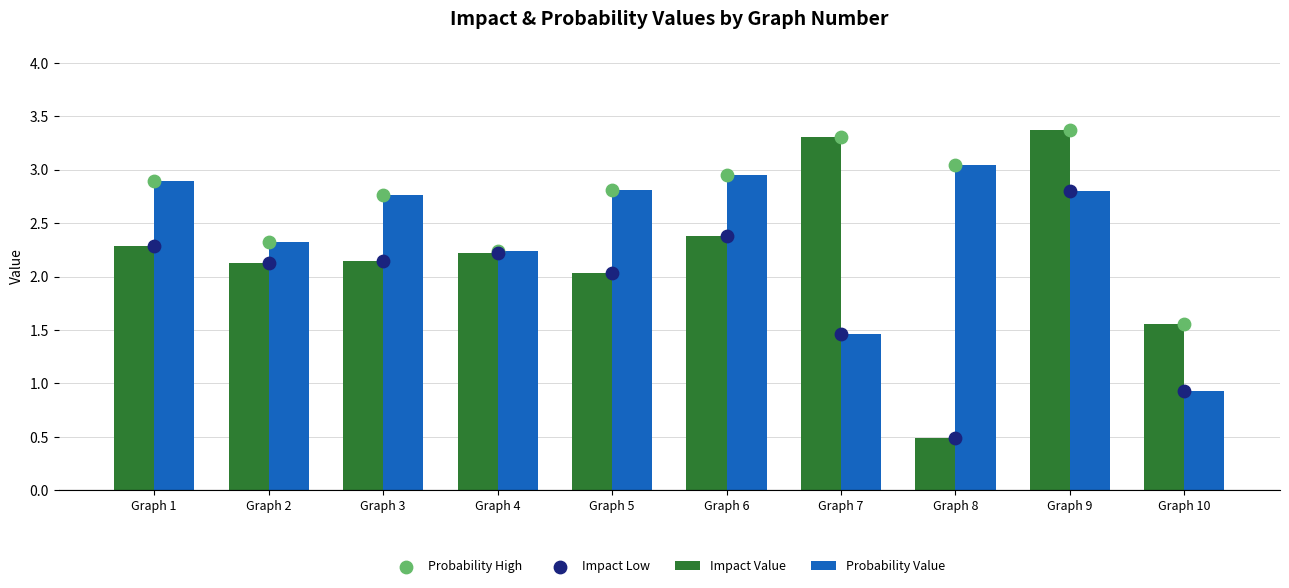

At which category is the sum across all series the highest?

Graph 9